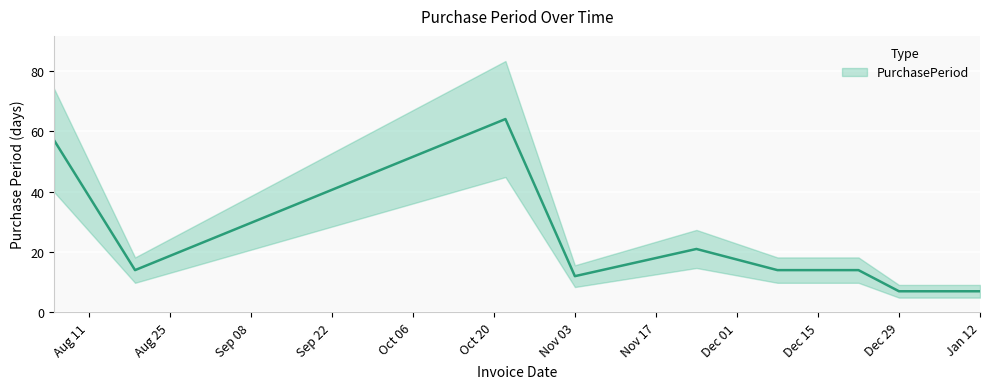

How many lines are shown in the chart?

1